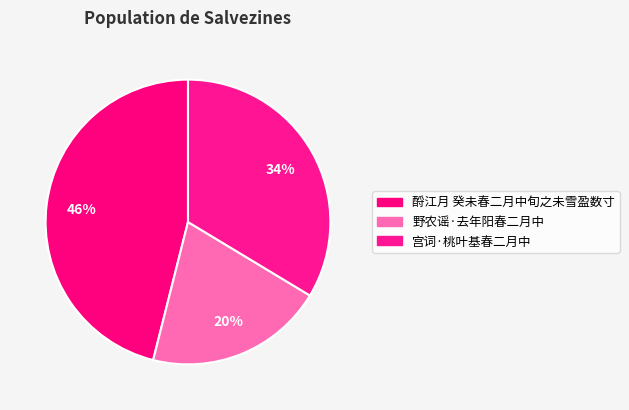

Rank the categories by value from lowest to highest.

野农谣·去年阳春二月中, 宫词·桃叶基春二月中, 酹江月 癸未春二月中旬之未雪盈数寸